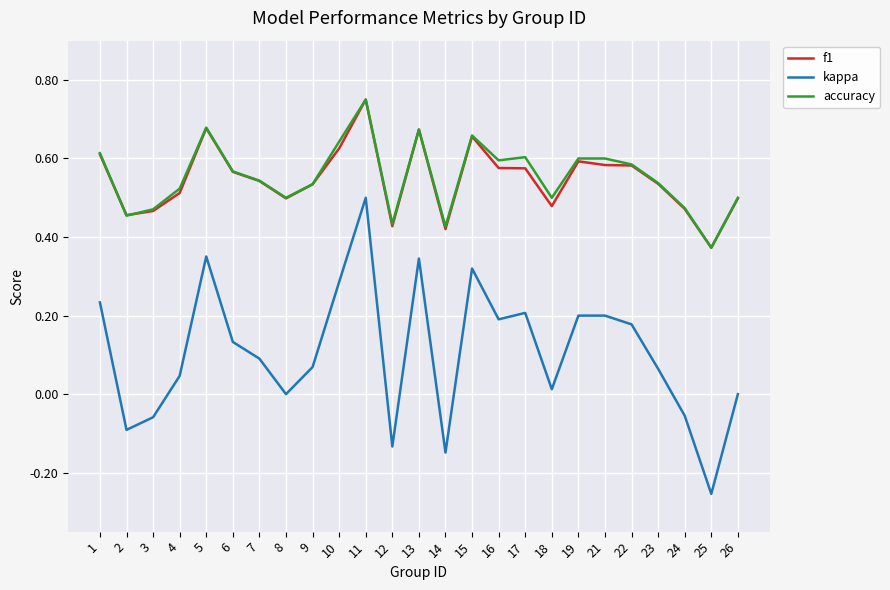

At which category is the sum across all series the highest?

11